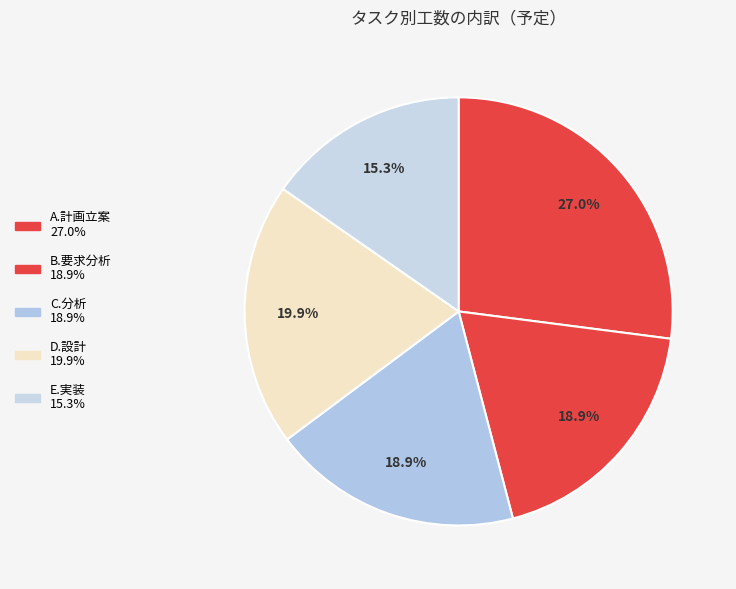

Which slice is the largest?

A.計画立案